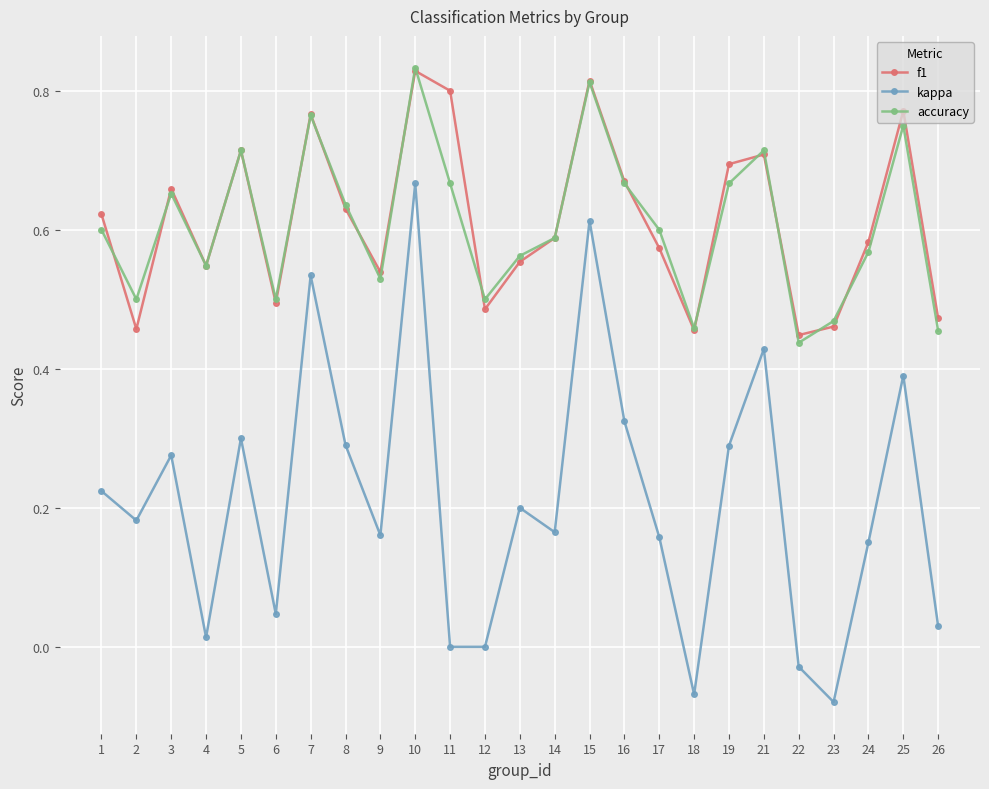

The value of accuracy at 21 is 0.7. True or false?

True